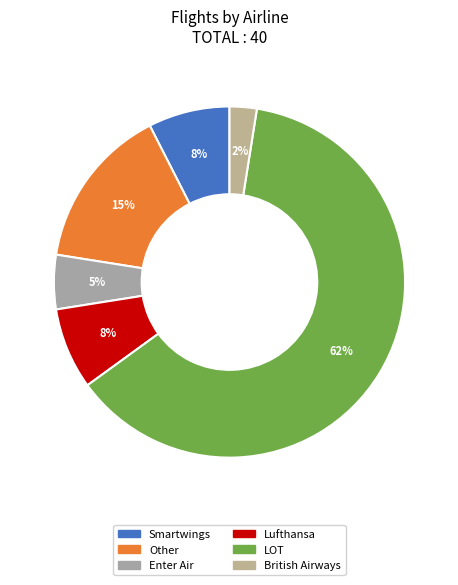

Count the number of slices in the pie.

6